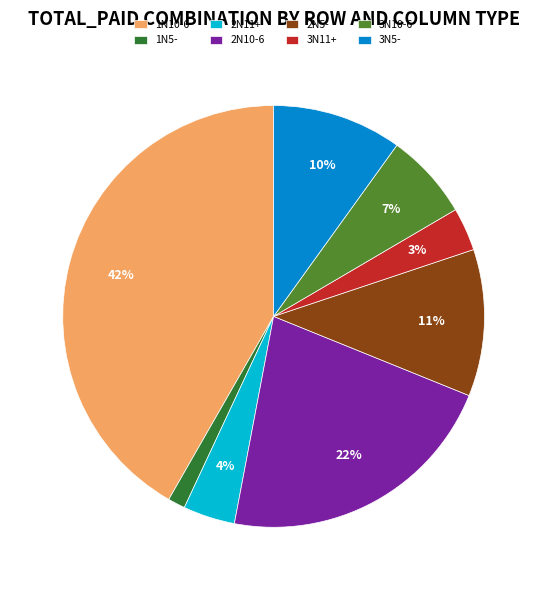

What is the largest slice in the pie chart?

1N10-6